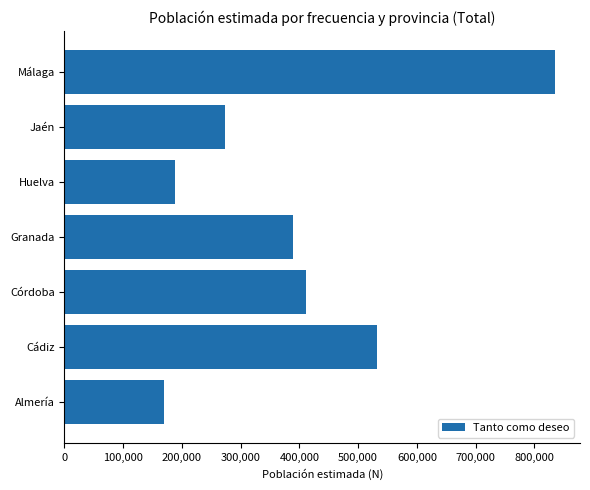

The value at Jaén is 272538. True or false?

True